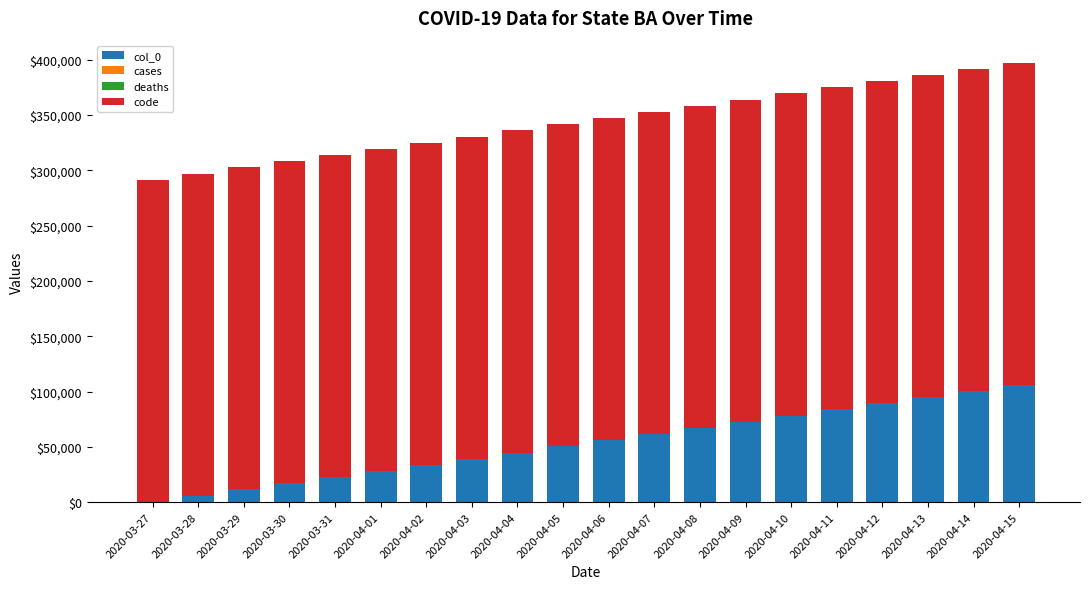

Are the bars grouped side by side (vs. stacked)?

No